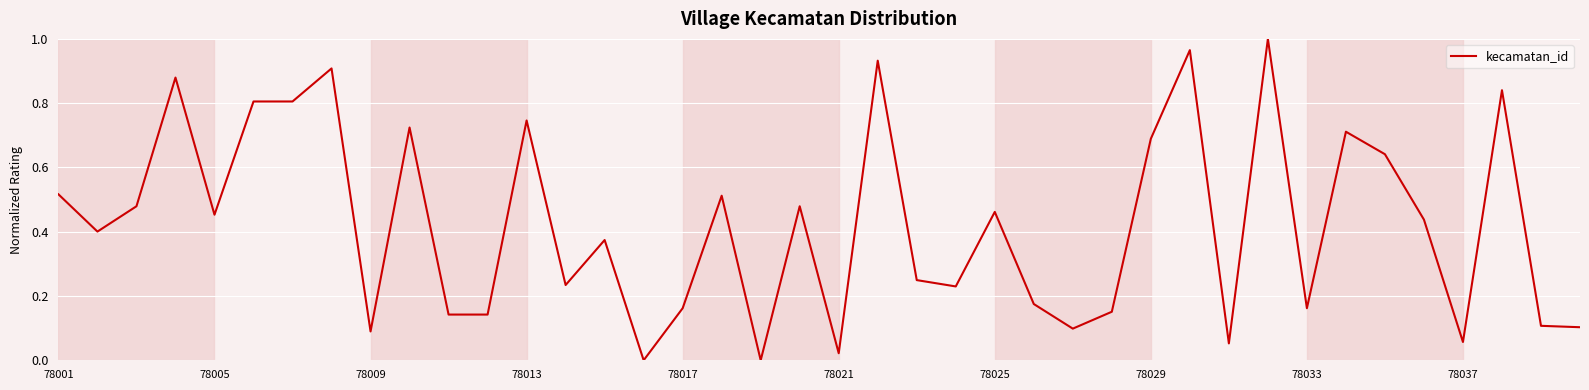

Does the chart display data point markers on the line(s)?

No